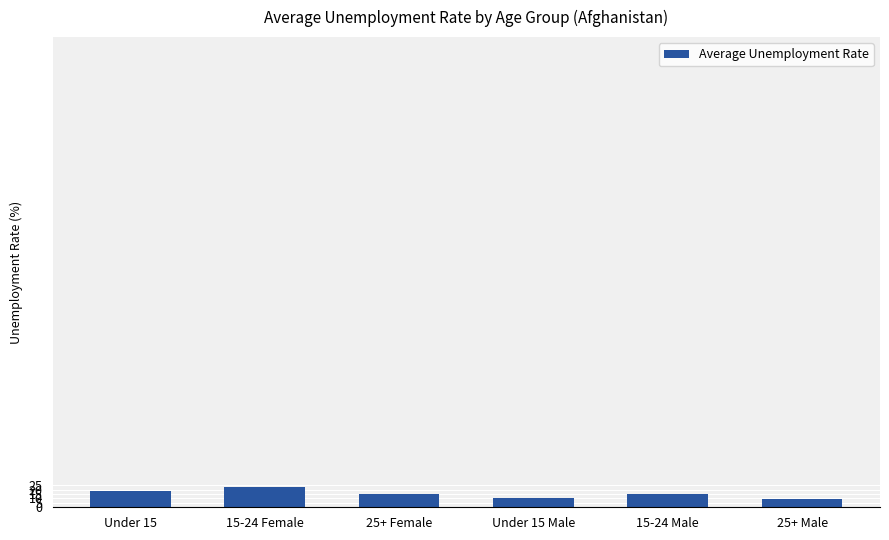

What is the greatest value displayed?

22.6